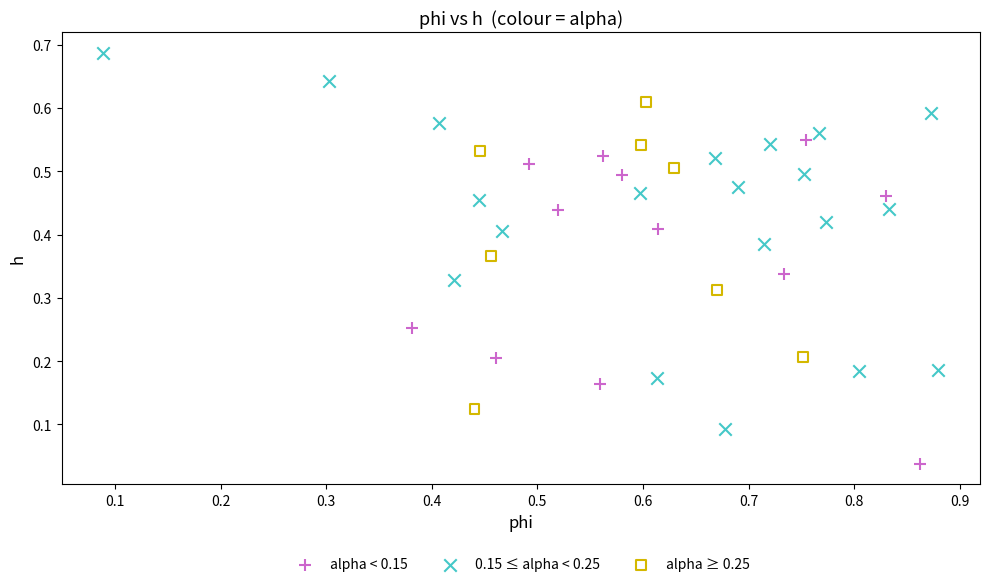

Which series reaches the minimum Y coordinate?

alpha < 0.15